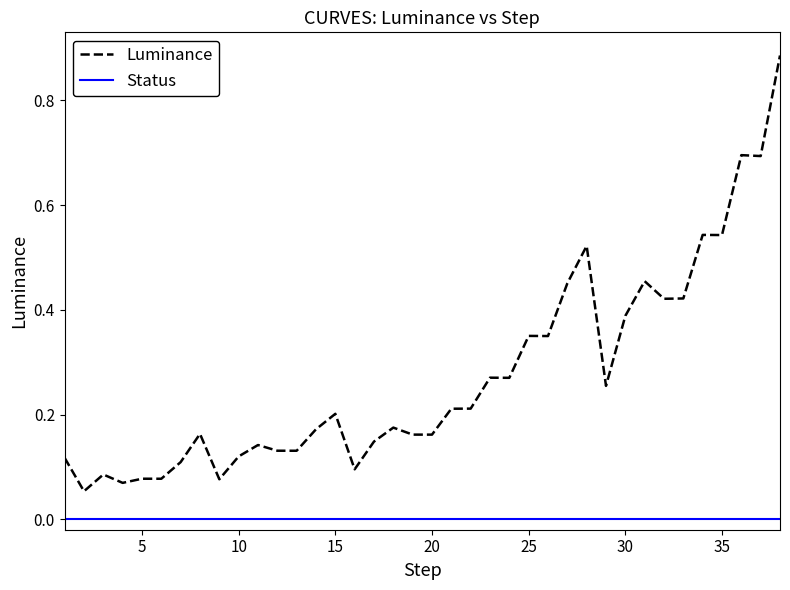

Which series has the largest total across all categories?

Luminance